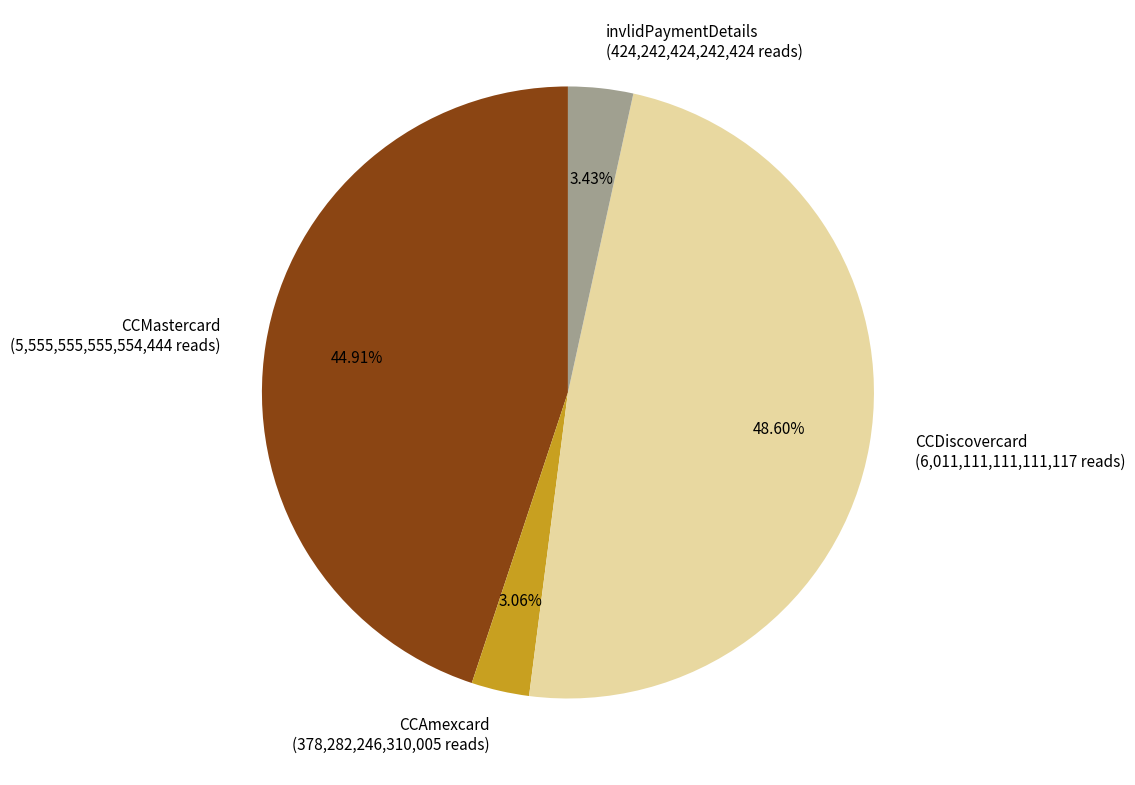

Between CCDiscovercard (6,011,111,111,111,117 reads) and invlidPaymentDetails (424,242,424,242,424 reads), which is larger?

CCDiscovercard (6,011,111,111,111,117 reads)